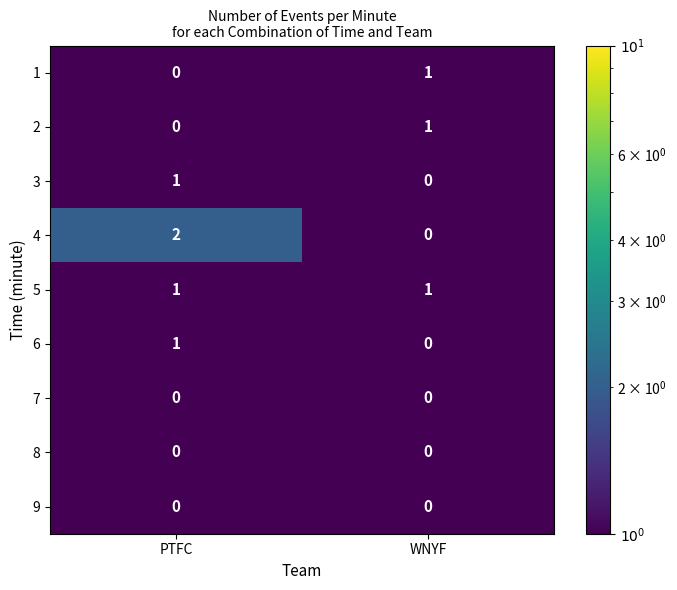

What is the total value across all series at PTFC?

5